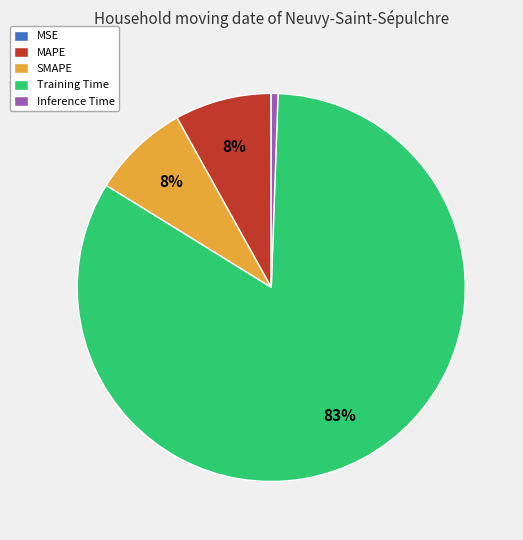

Is it true that Inference Time is 1% of the pie?

True